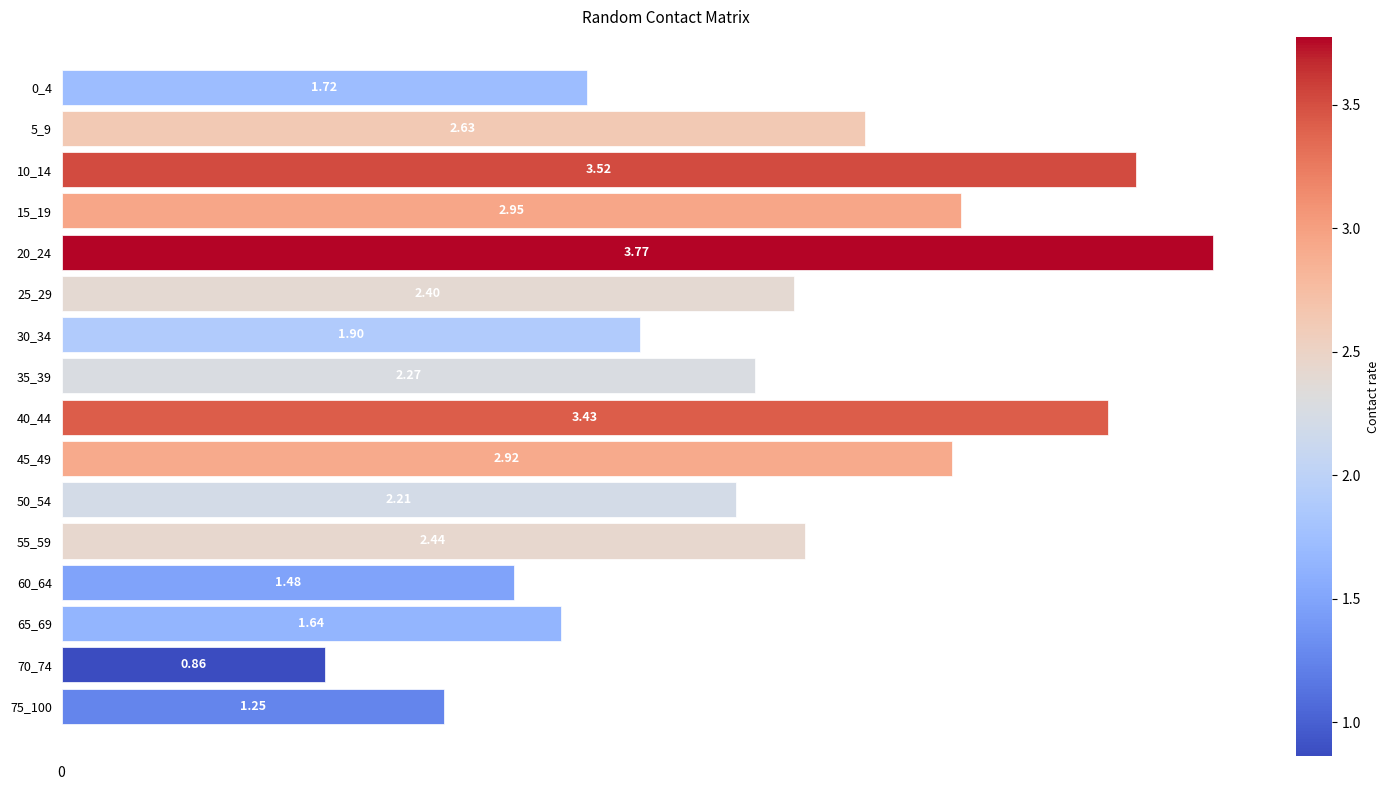

What is the sum of the values at 60_64 and 10_14?

5.0